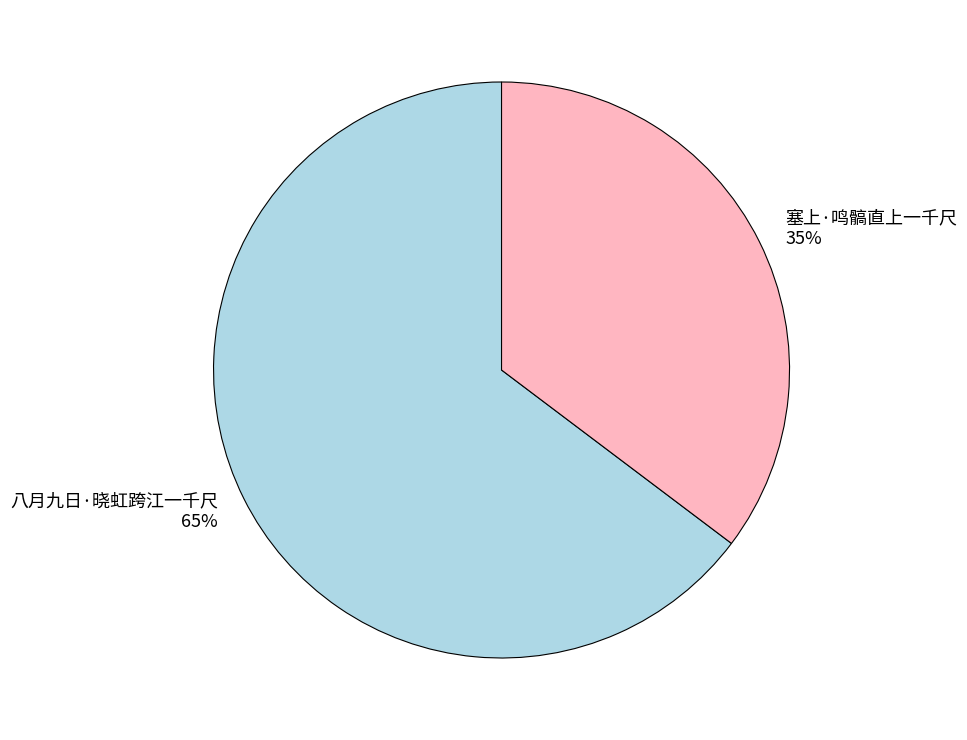

Do 塞上·鸣髇直上一千尺 and 八月九日·晓虹跨江一千尺 together represent more than half of the pie?

Yes